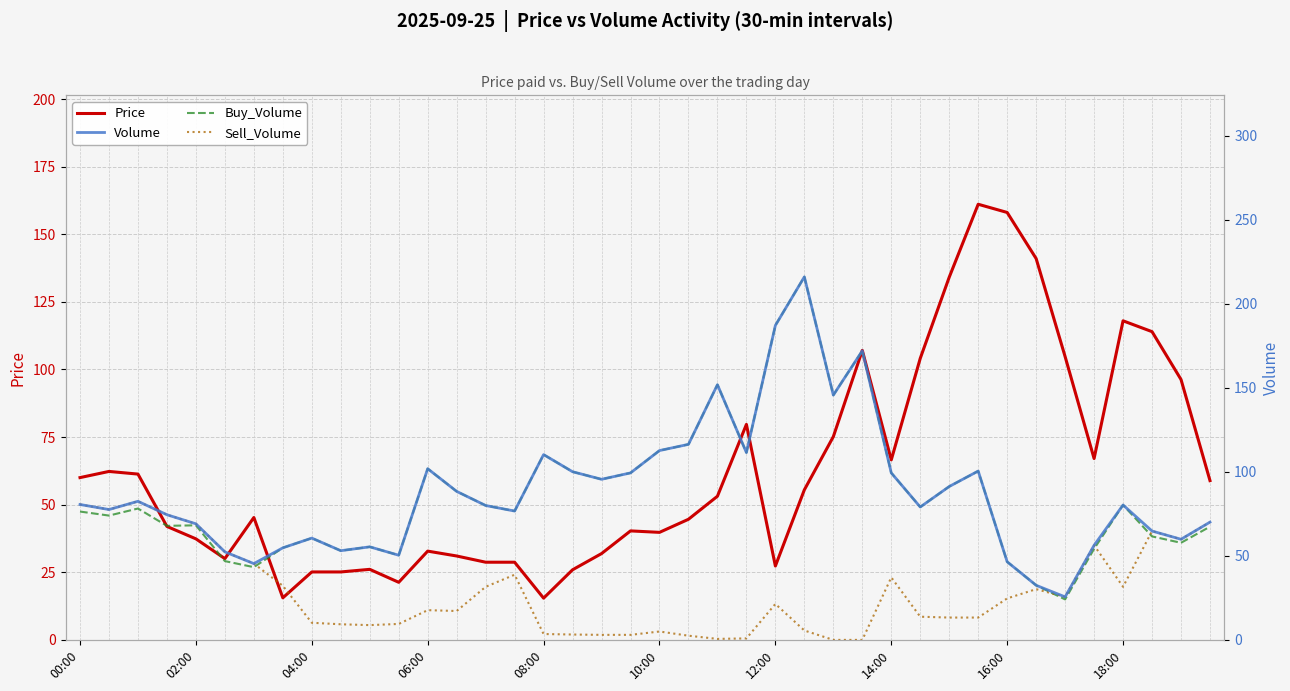

Which series has the widest spread of values?

Buy_Volume